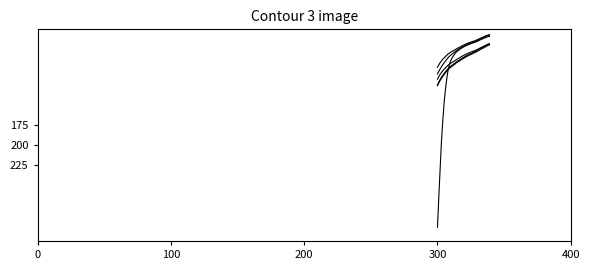

Is this an area chart (filled region under the line)?

No